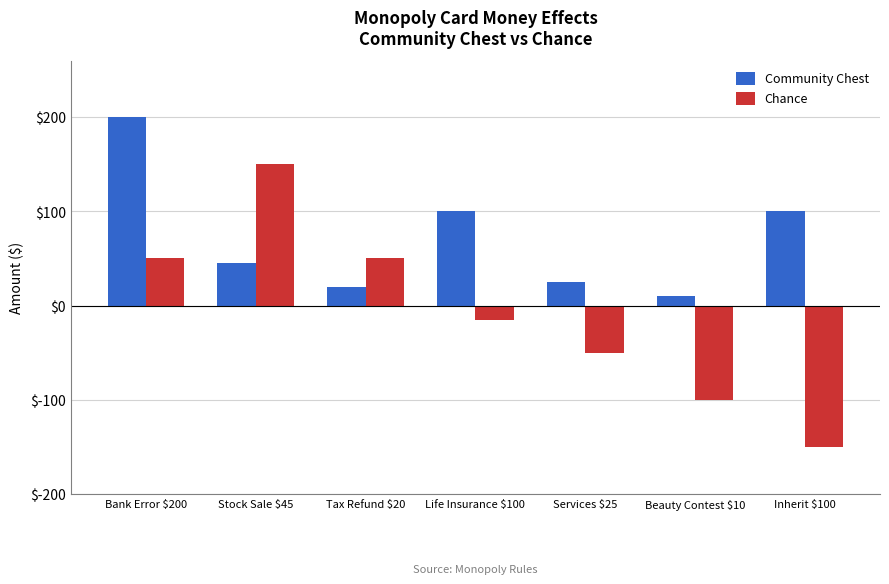

What is the label of the 7th bar from the left?

Inherit $100